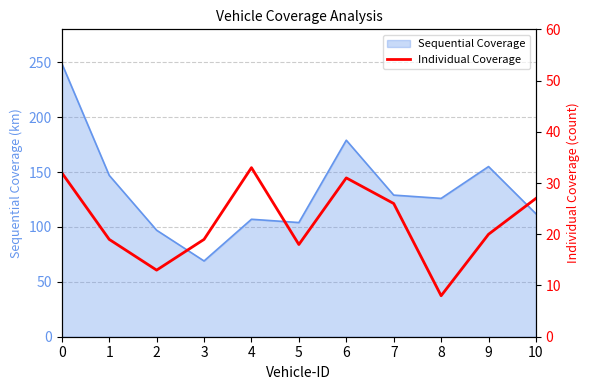

True or false: the data shows 31 at 5.

False